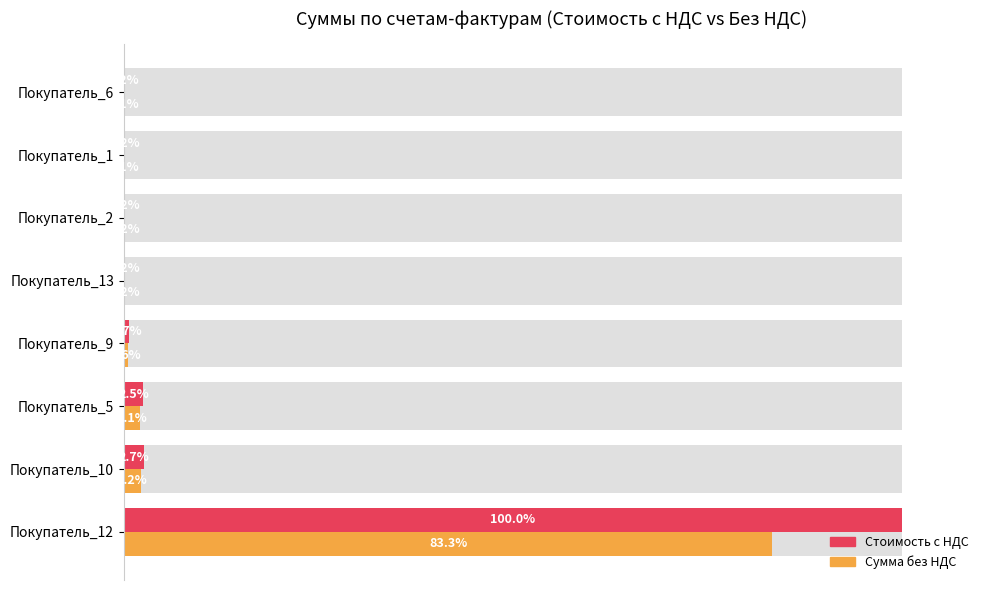

What is the value of the Стоимость с НДС bar at the 6th from the left?

0.2